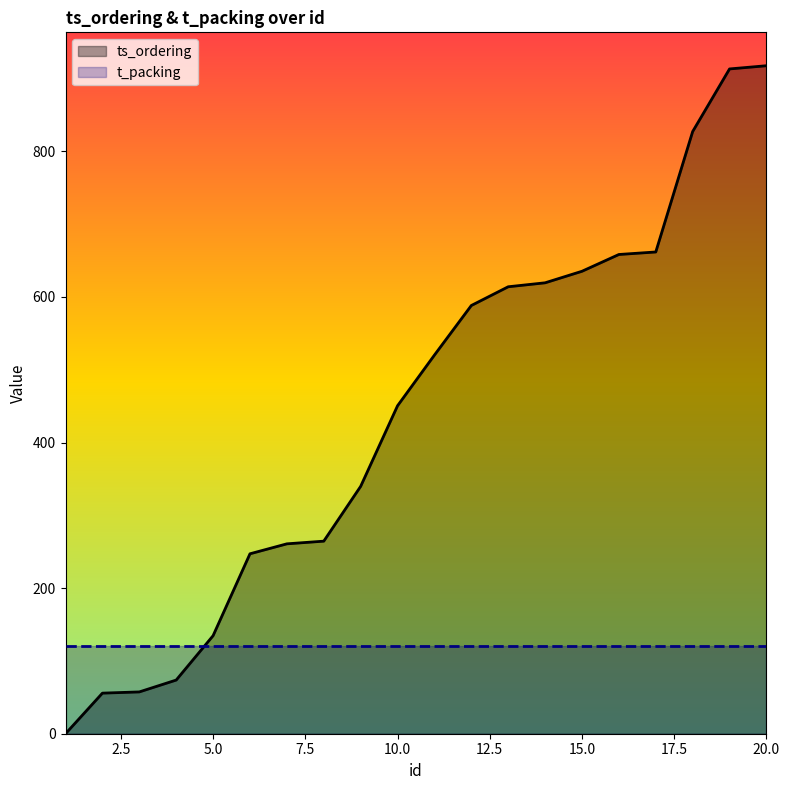

What is the value of the 2nd point from the left?

55.8